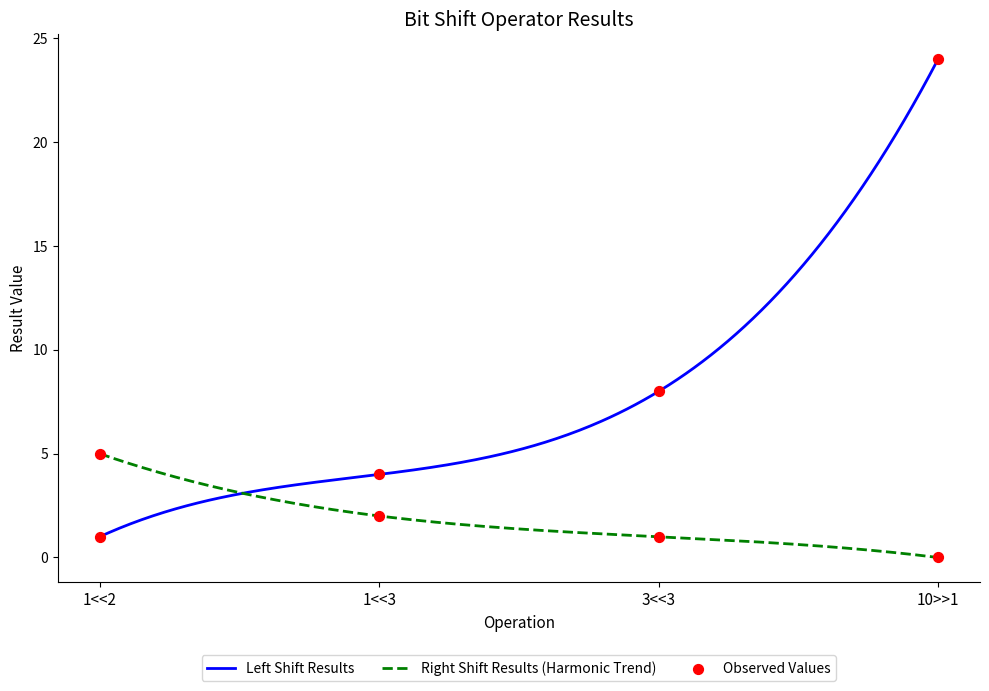

Which series reaches the minimum Y coordinate?

Right Shift Results